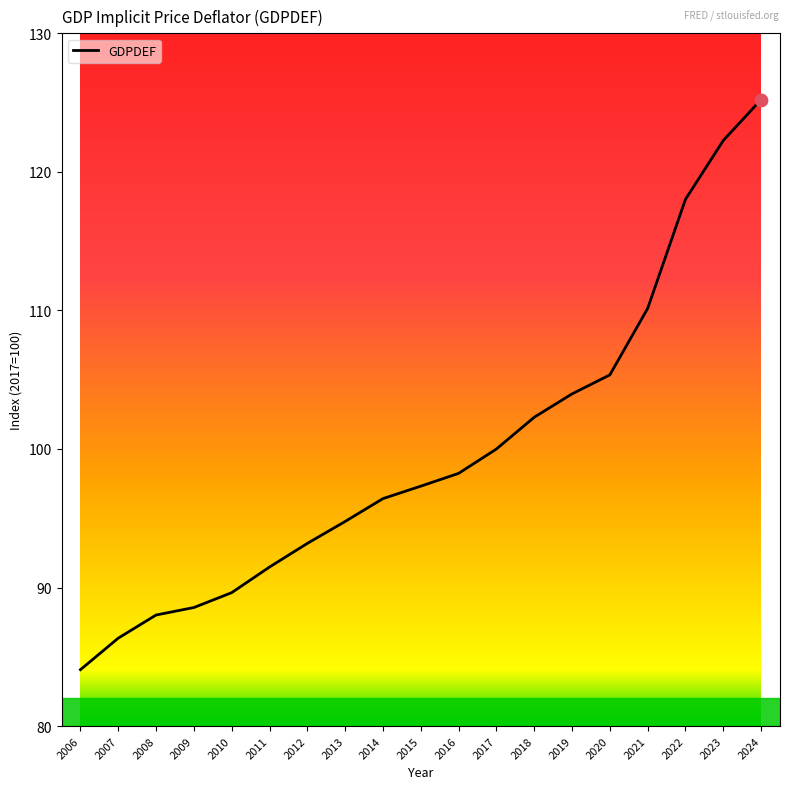

What is the change in value from 2014 to 2023?

+25.8